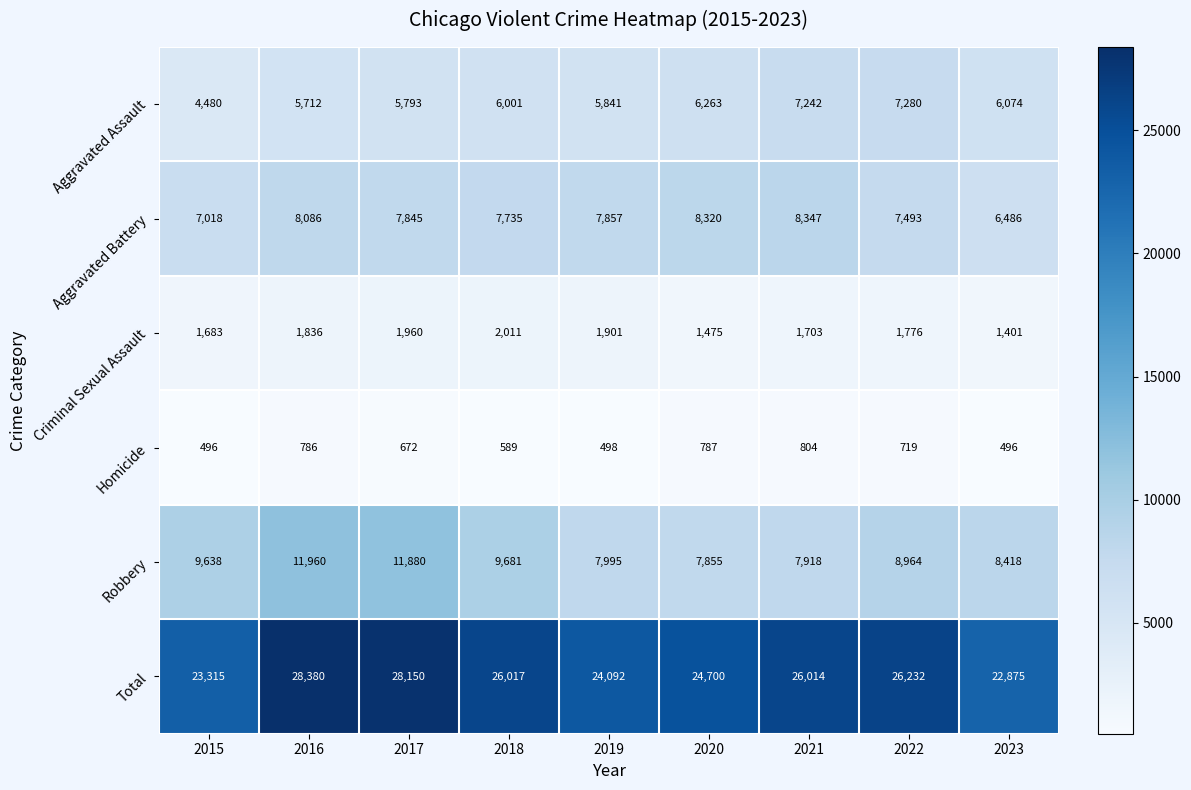

What is the approximate value of Aggravated Battery at 2017?

7845